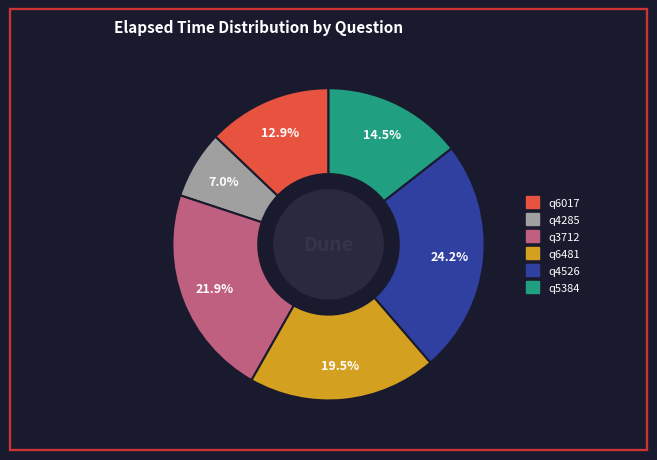

To the nearest percent, what is the average slice percentage?

17%